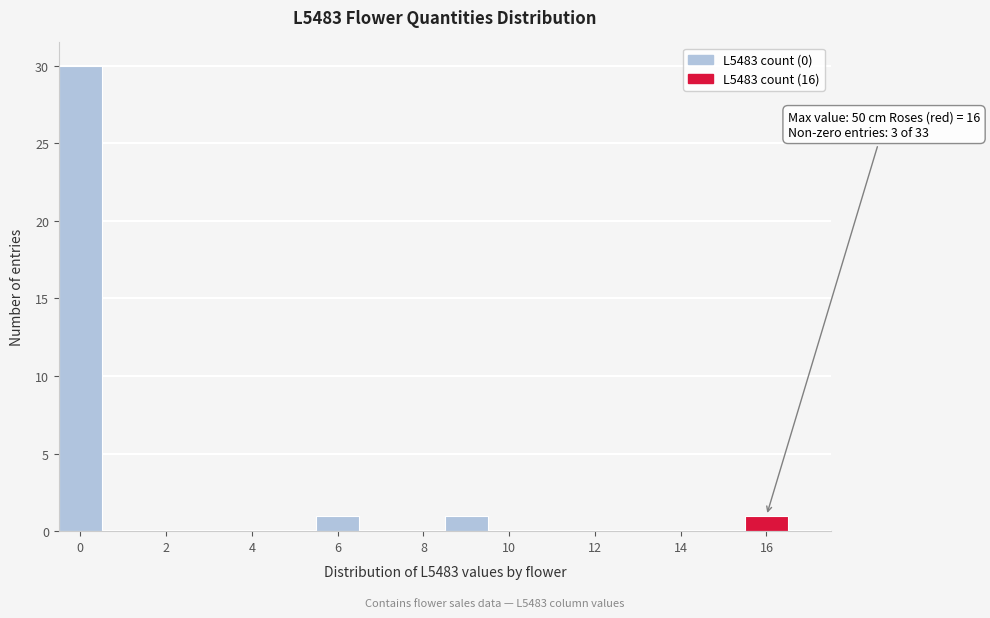

Which range on the x-axis has the tallest bar?

-0.5 to 0.5